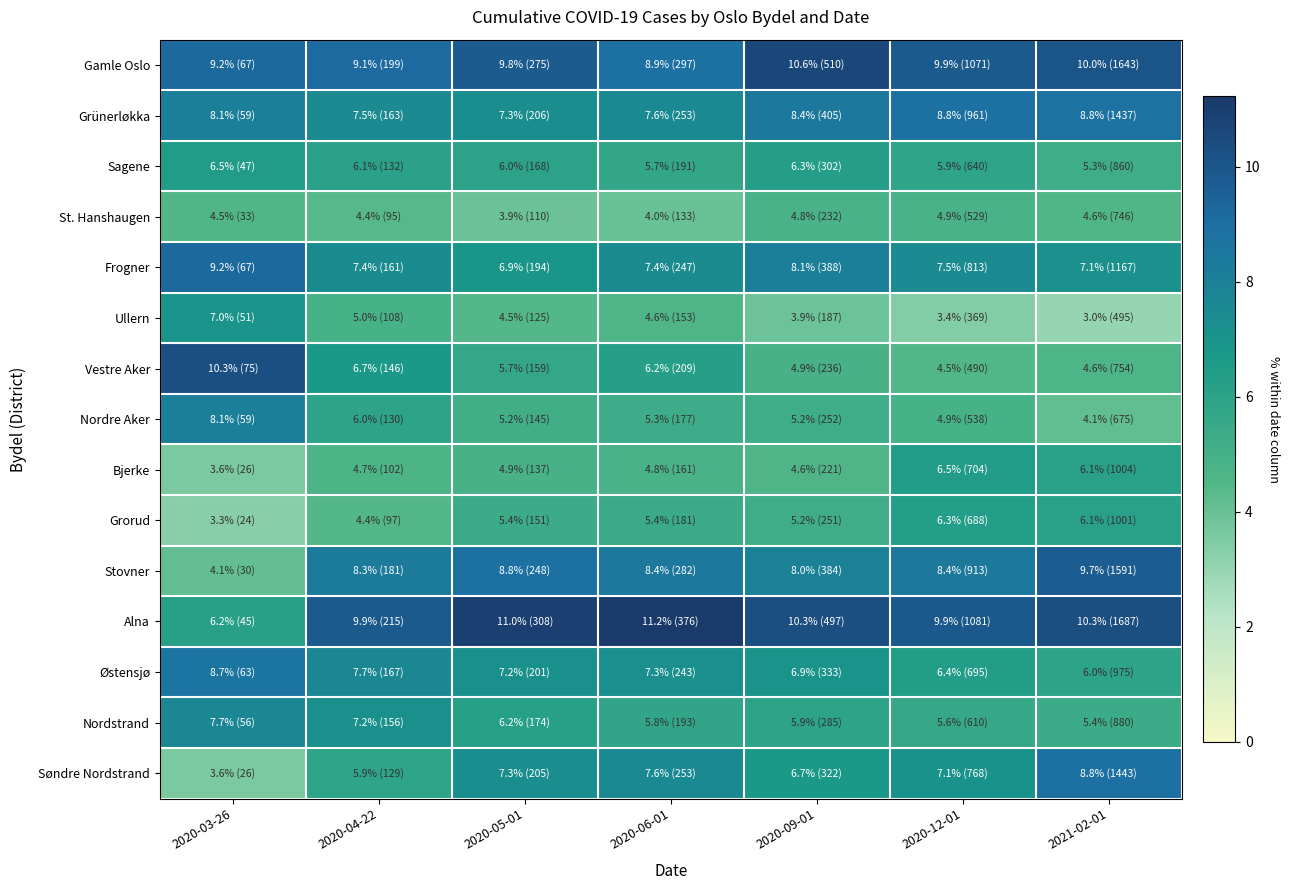

Which series has the largest total across all categories?

Alna